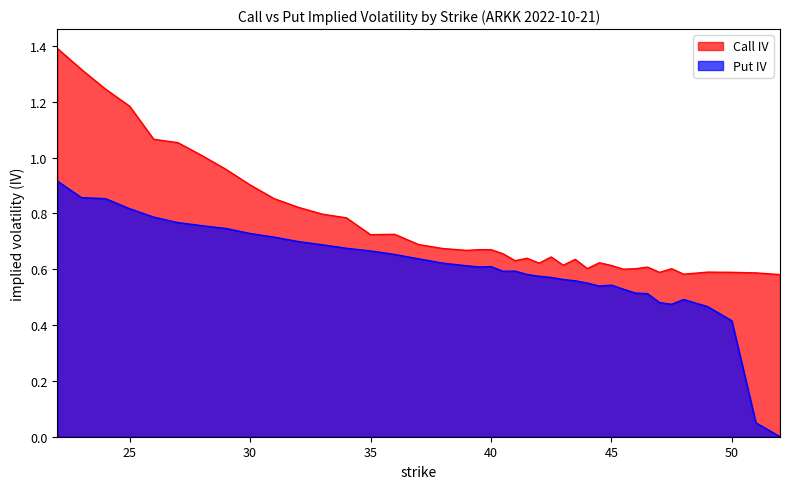

At which label is Put IV closest to 0?

52